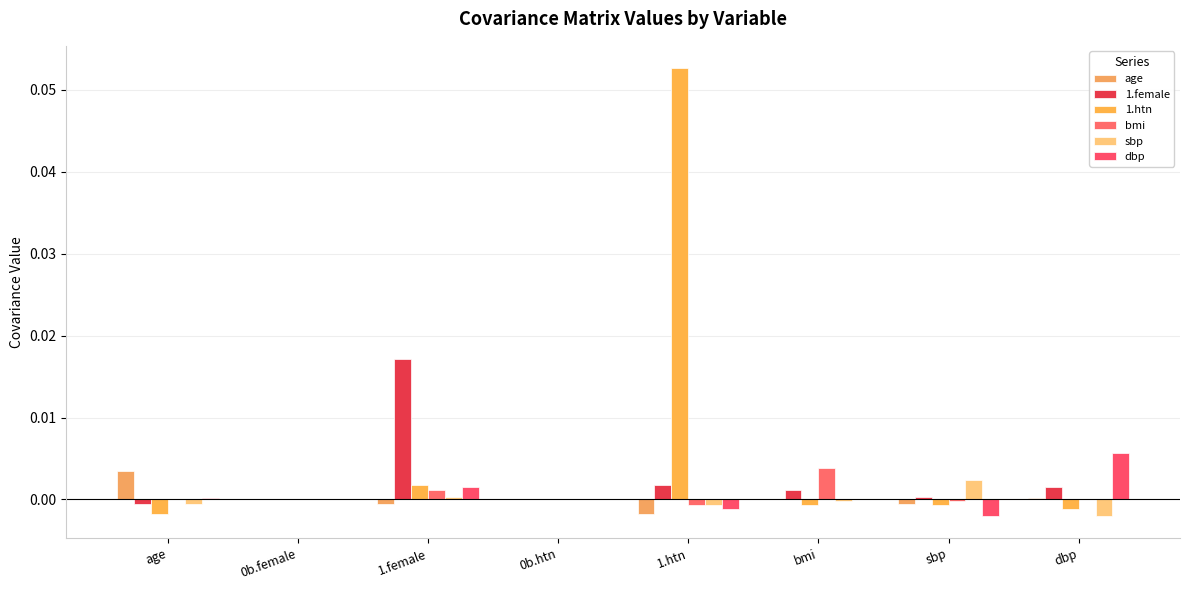

Count the number of data series in this chart.

6